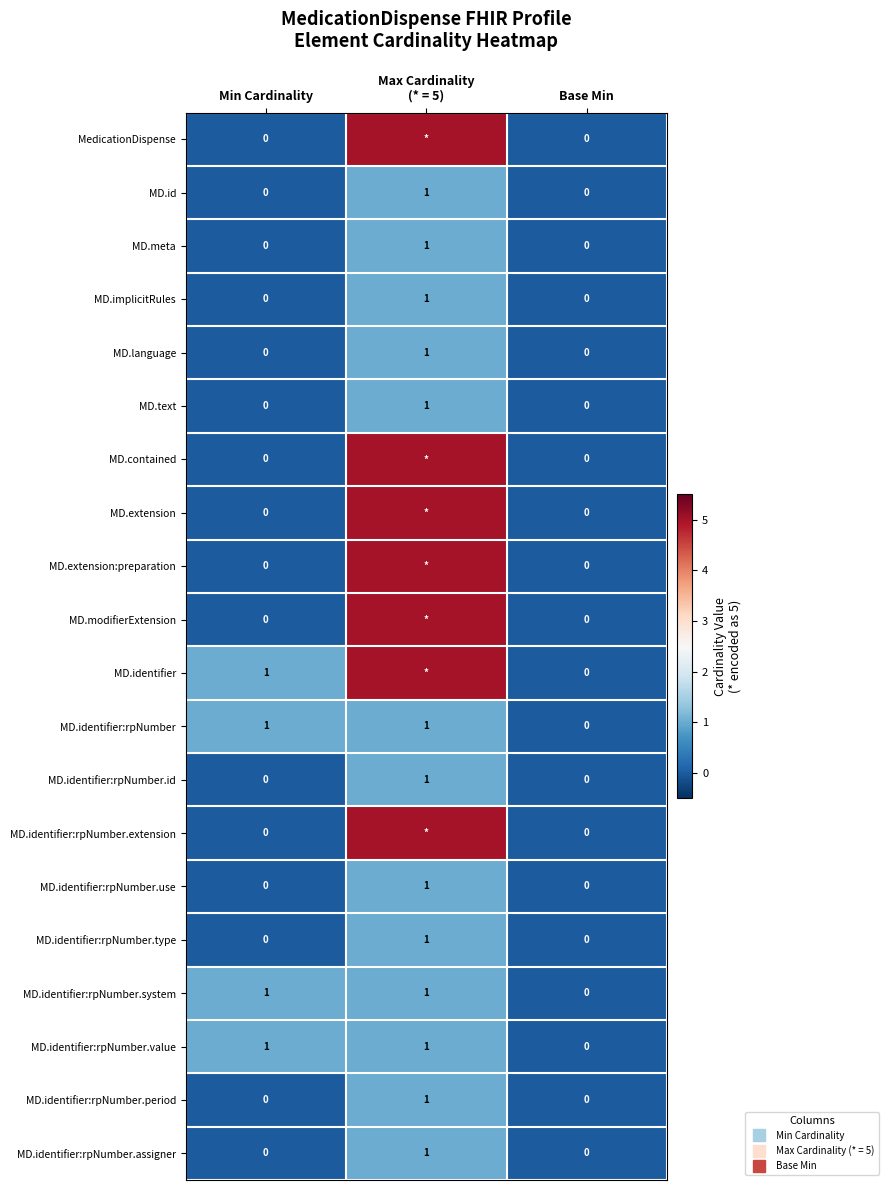

At how many categories does at least one series exceed 4?

1